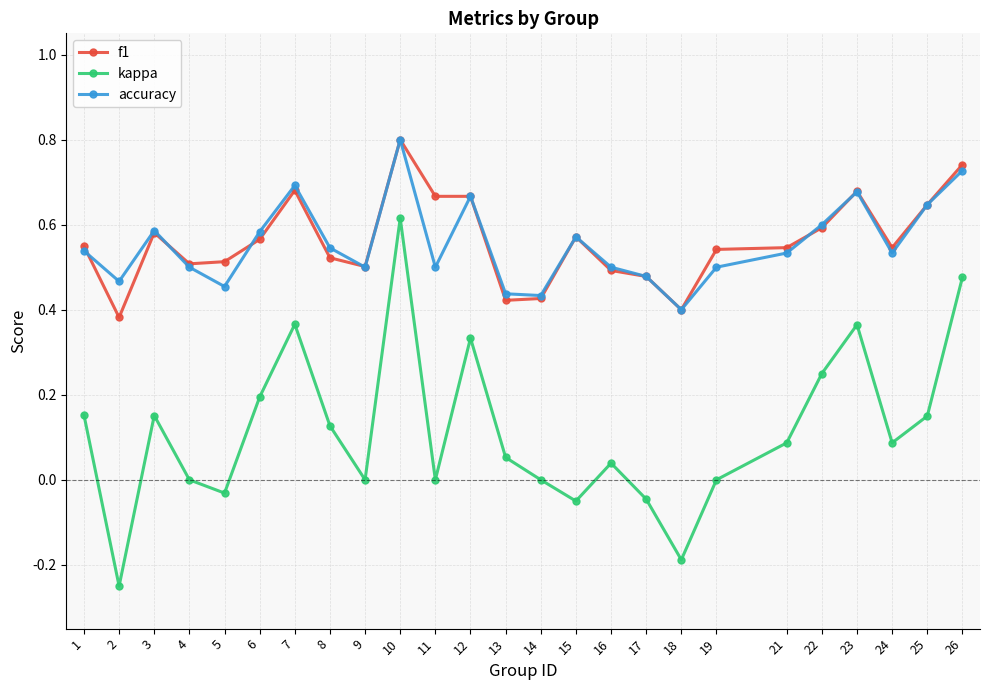

Which series ends up on top after the final intersection of accuracy and f1?

f1